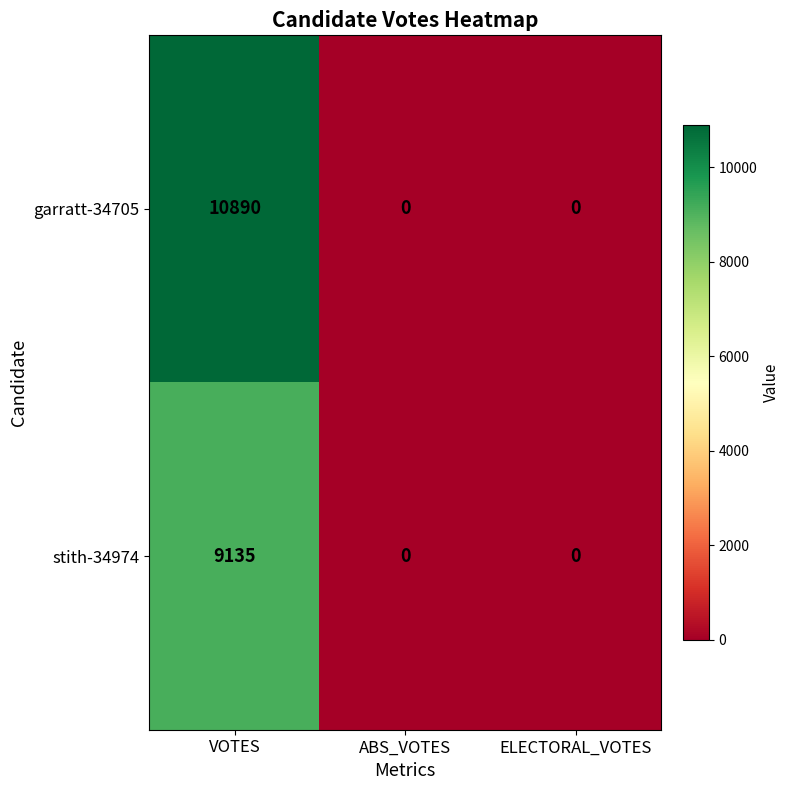

Reading left to right, what are all the values shown in this chart?

garratt-34705: 10890	0	0
stith-34974: 9135	0	0